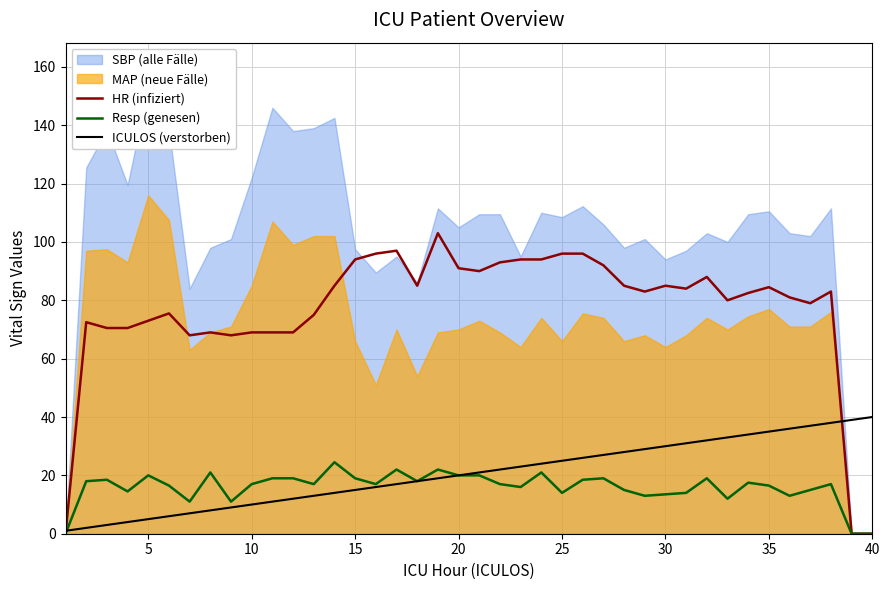

Is it true that Resp (genesen) equals 28.6 at 10?

False